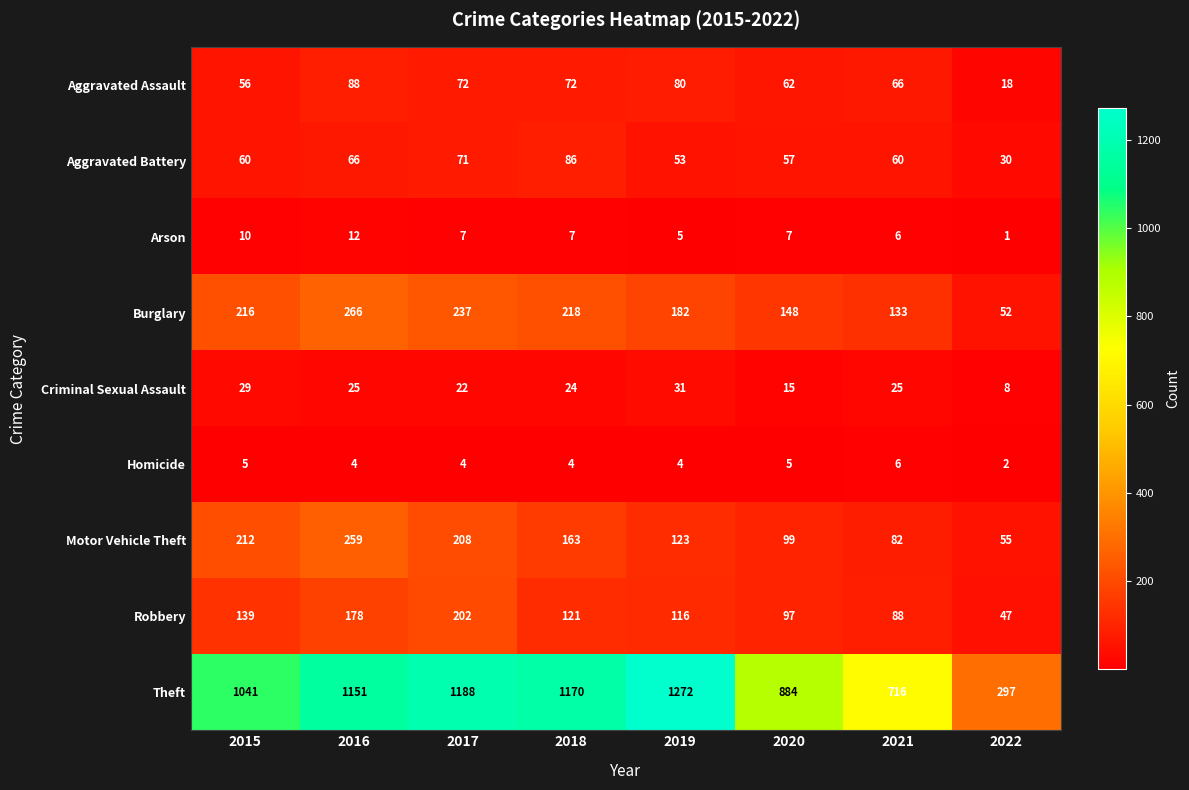

At which label is Robbery closest to 124?

2018